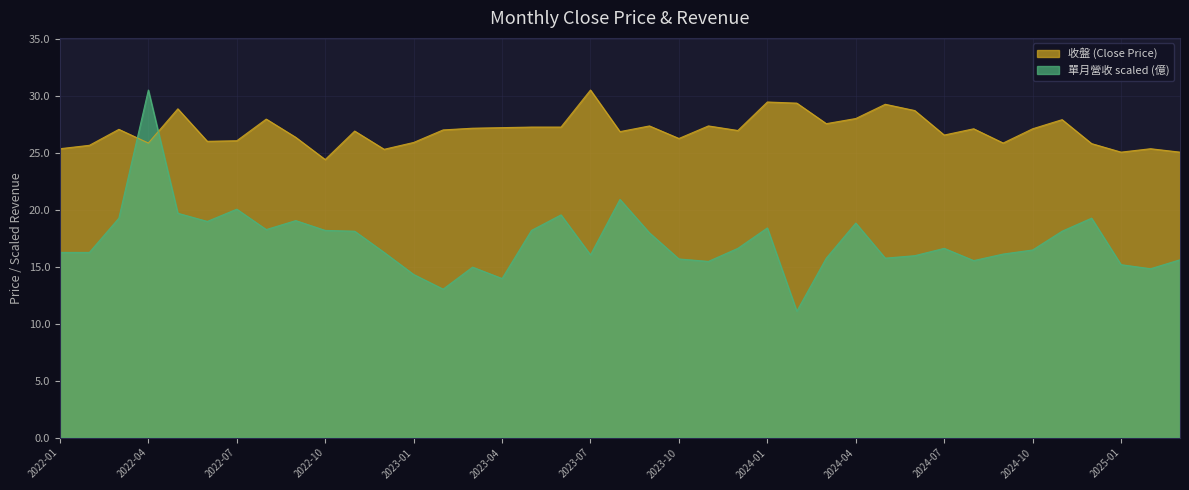

Which series ends up on top after the final intersection of 收盤 (Close Price) and 單月營收 (億)?

收盤 (Close Price)